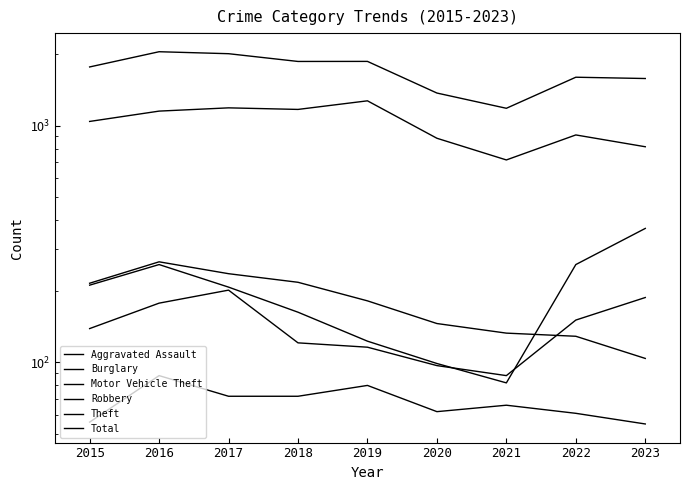

Between 2019 and 2021, which series saw the biggest shift?

Total